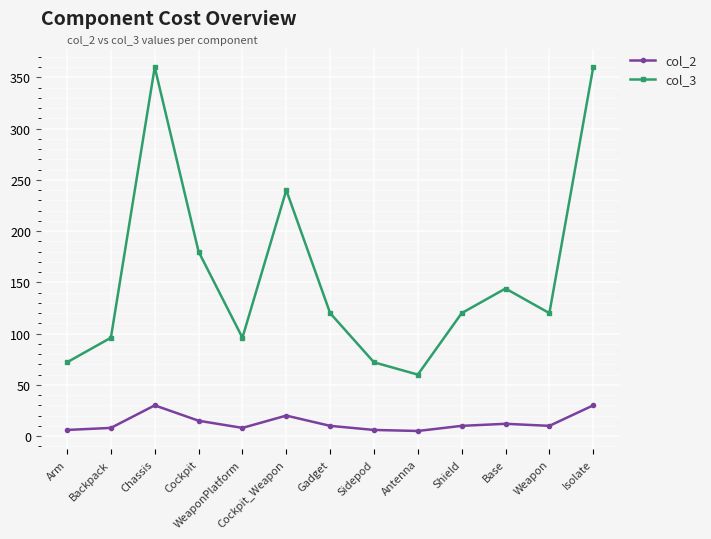

What is the label of the 4th point from the left?

Cockpit